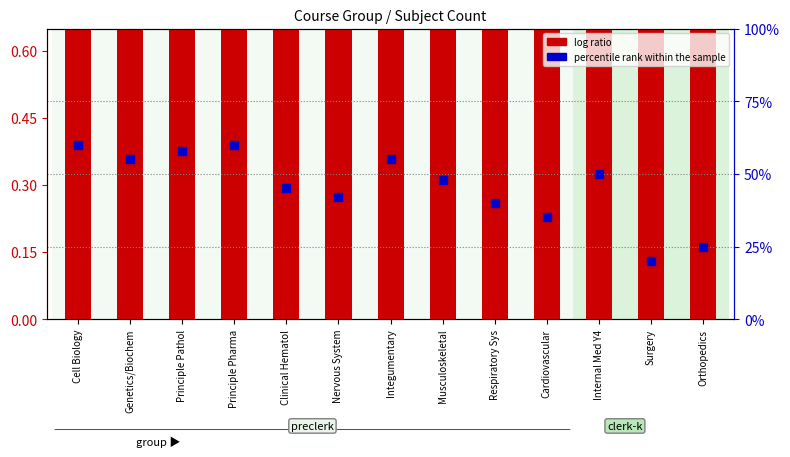

Which series has the widest spread of Y values?

percentile rank within the sample